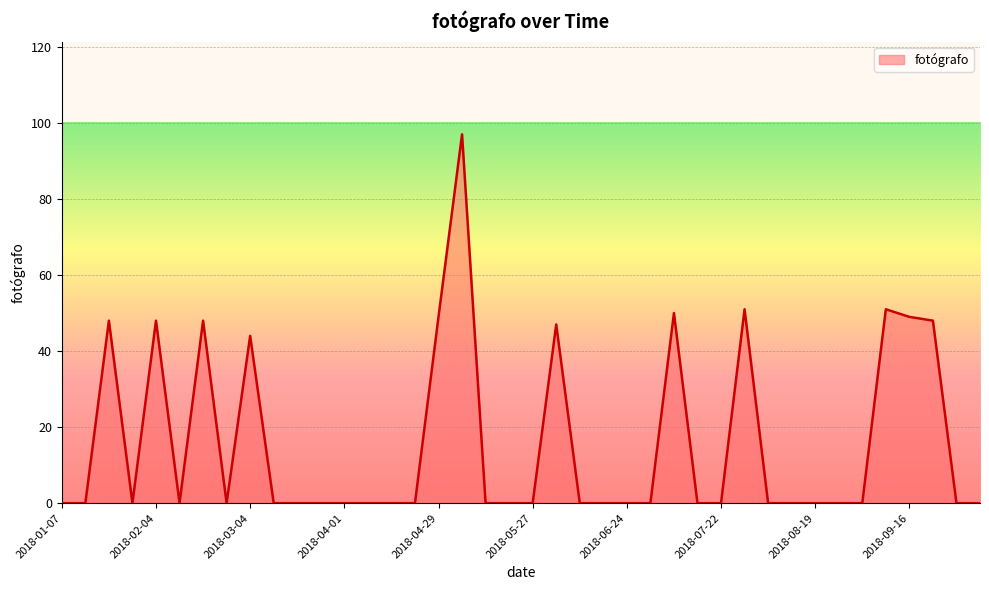

What is the greatest value displayed?

97